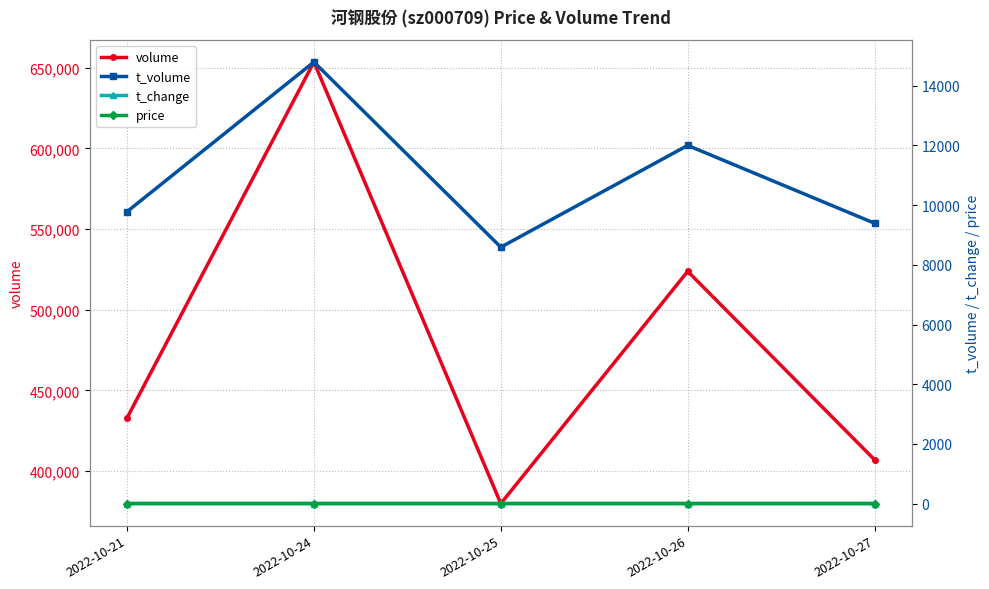

True or false: t_volume and t_change cross at least once.

False